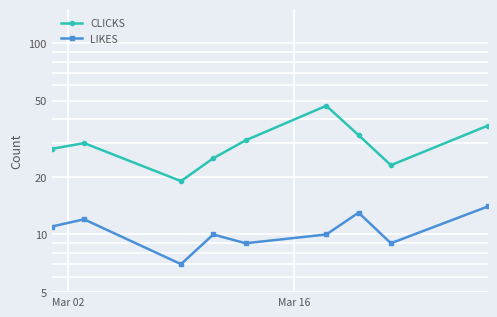

List the series in order of their overall mean, lowest first.

LIKES, CLICKS